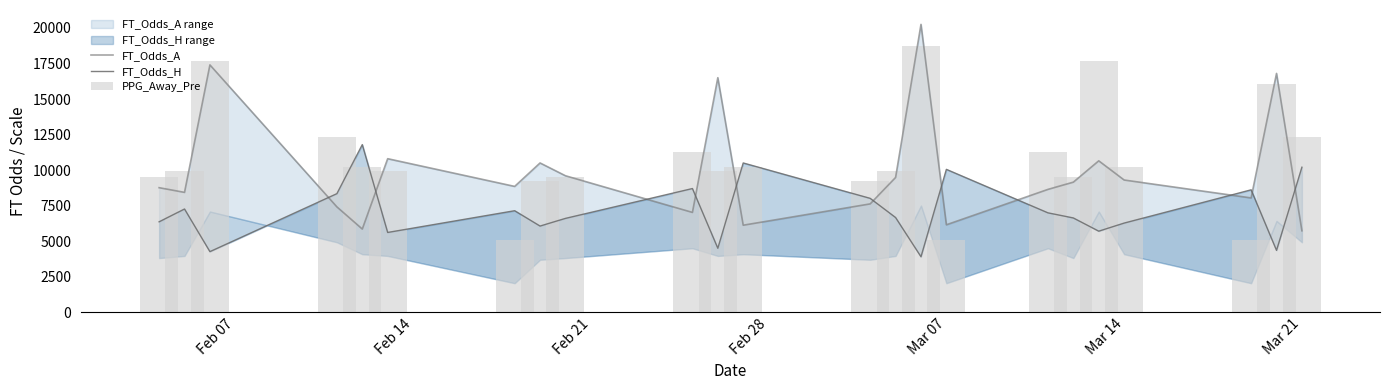

Is the value of FT_Odds_H at 21 greater than the value of FT_Odds_A at 13?

No